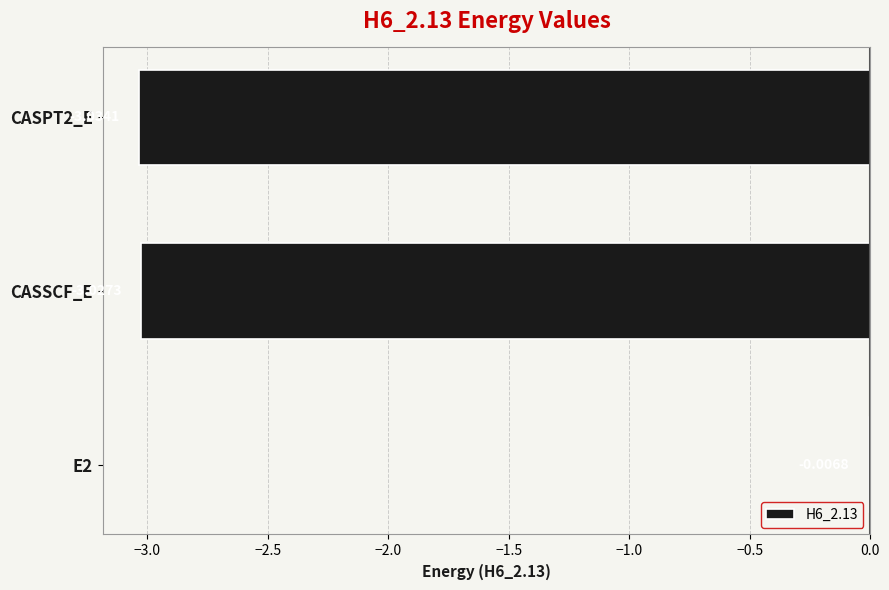

What is the sum of all values?

-6.1